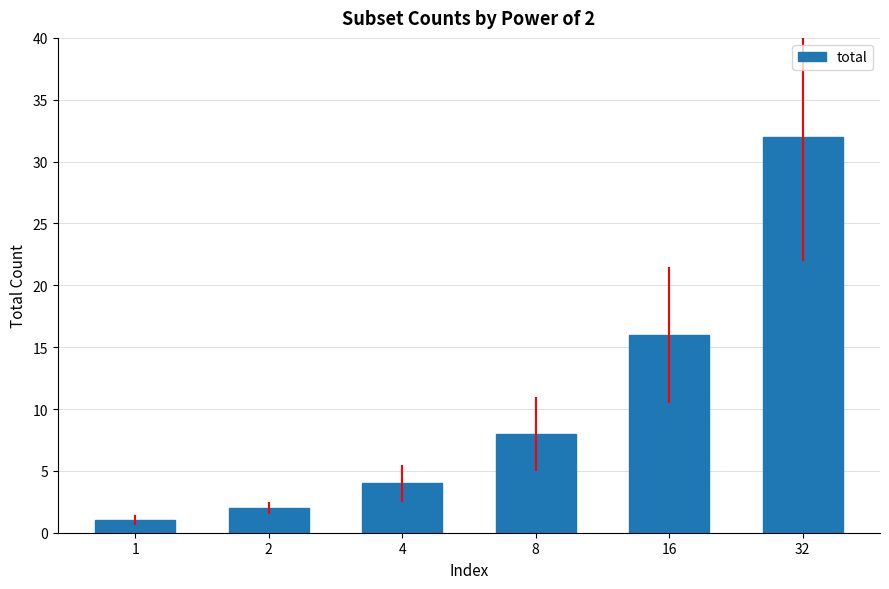

The chart shows a value of 8 at 8. True or false?

True